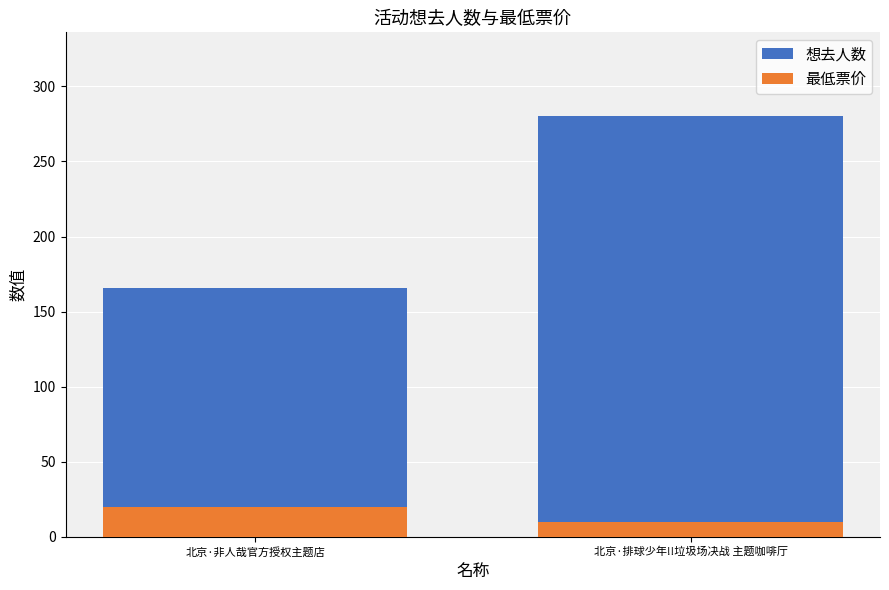

What is the label of the 2nd bar from the left?

北京·排球少年!!垃圾场决战 主题咖啡厅